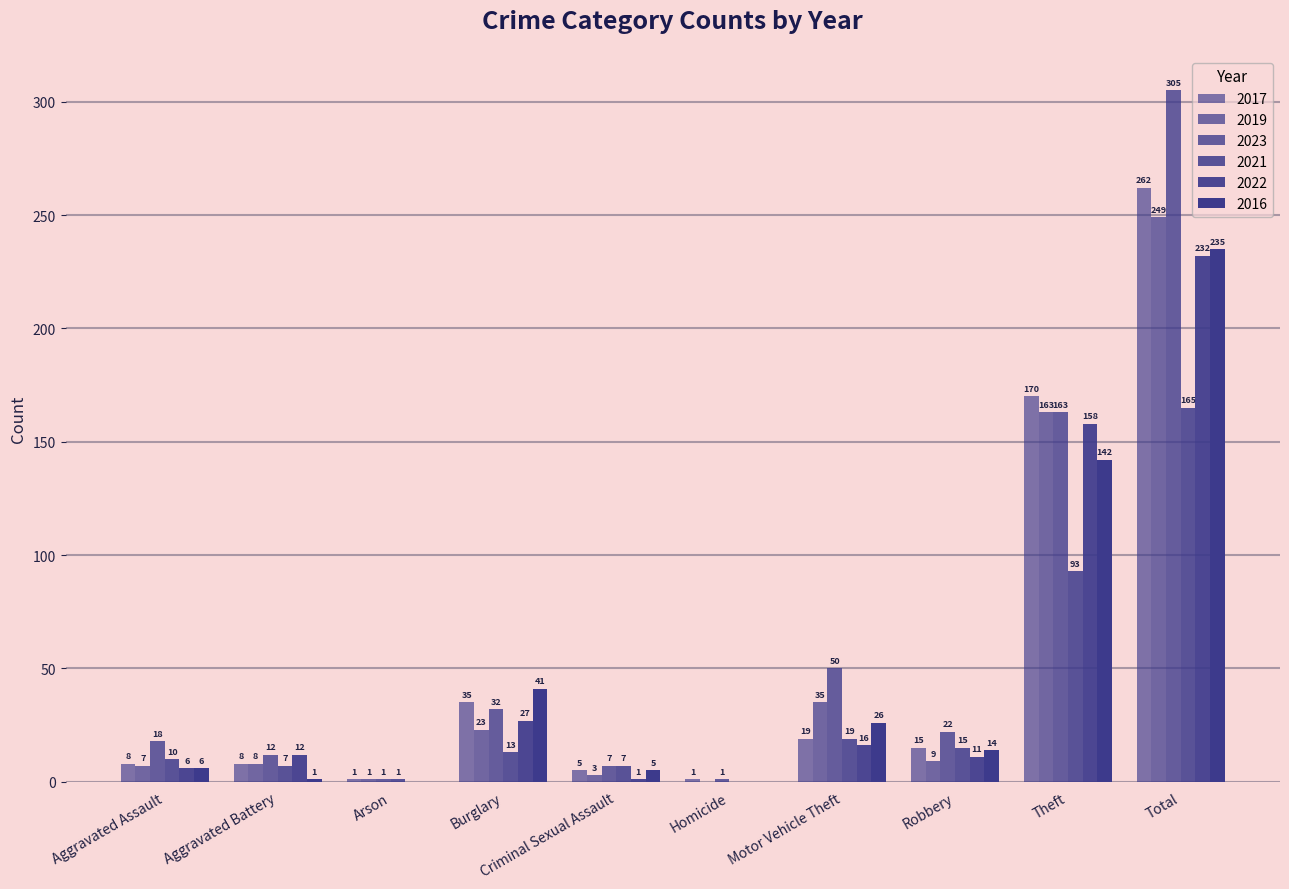

Does the chart contain stacked bars?

No